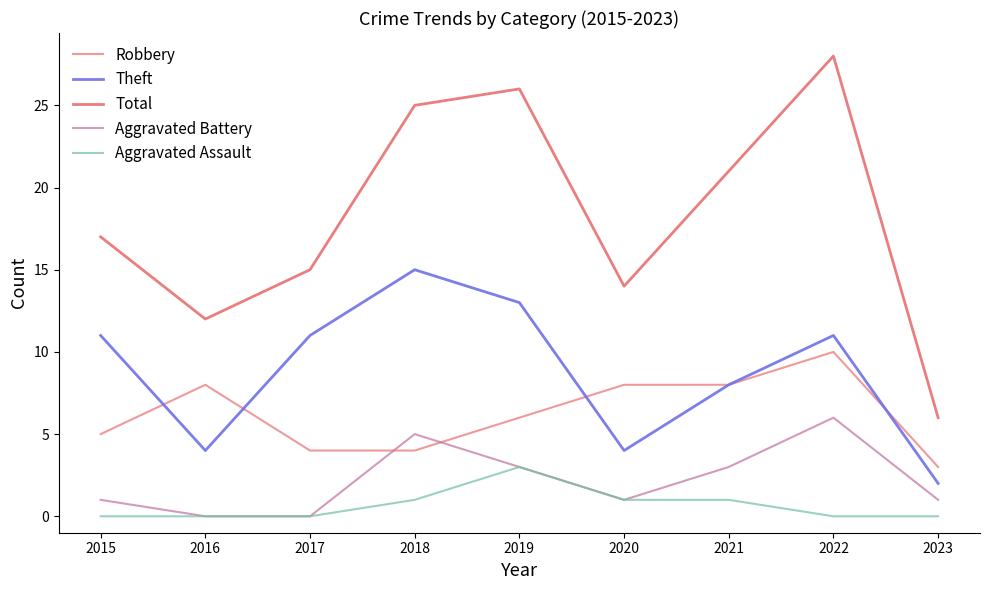

What is the total value across all series at 2019?

51